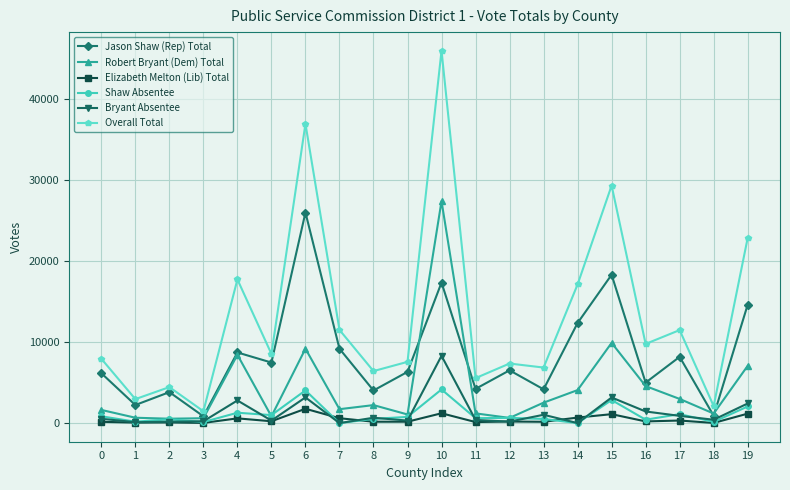

Count the number of data series in this chart.

6